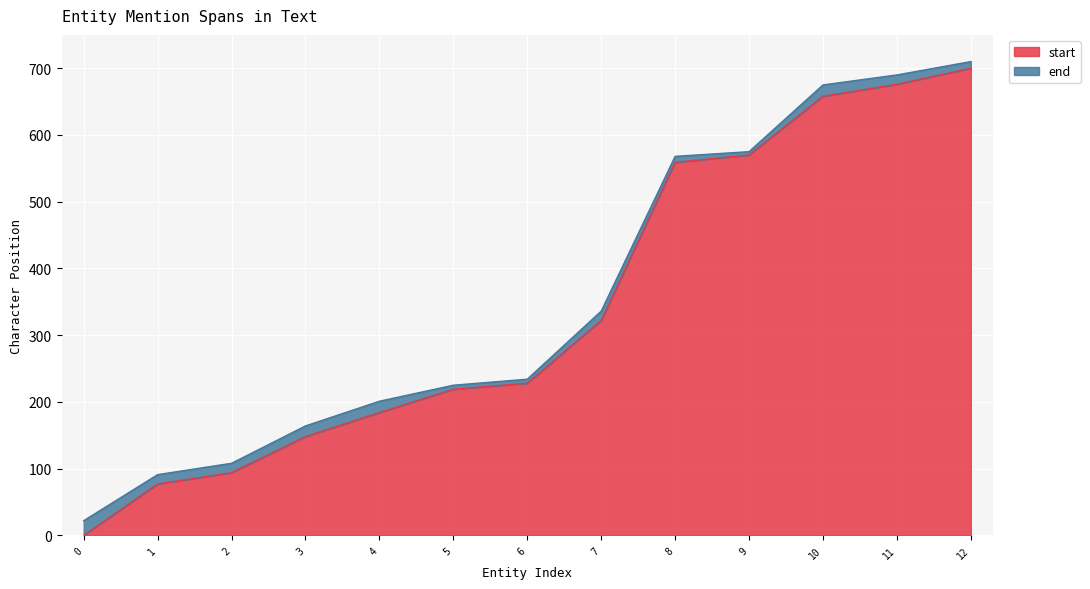

True or false: start has more than 0 points higher than both neighbors.

False